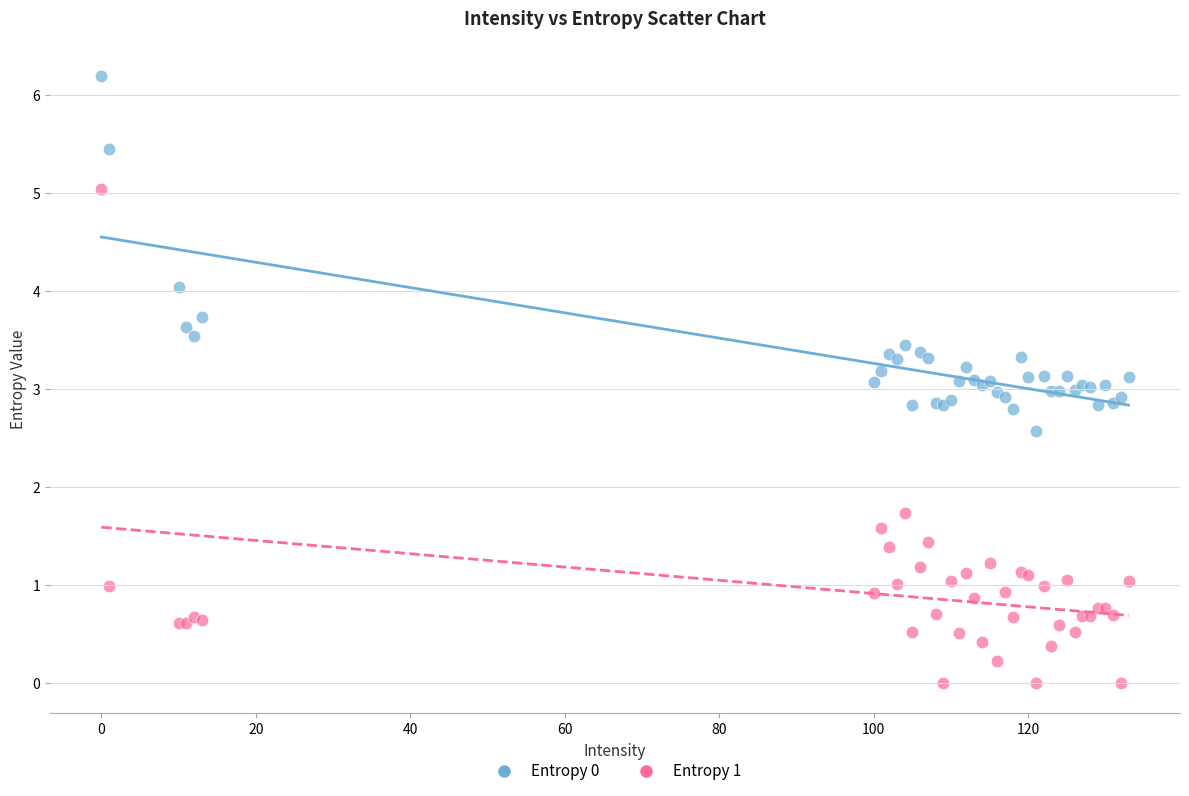

Which series reaches the maximum Y coordinate?

Entropy 0